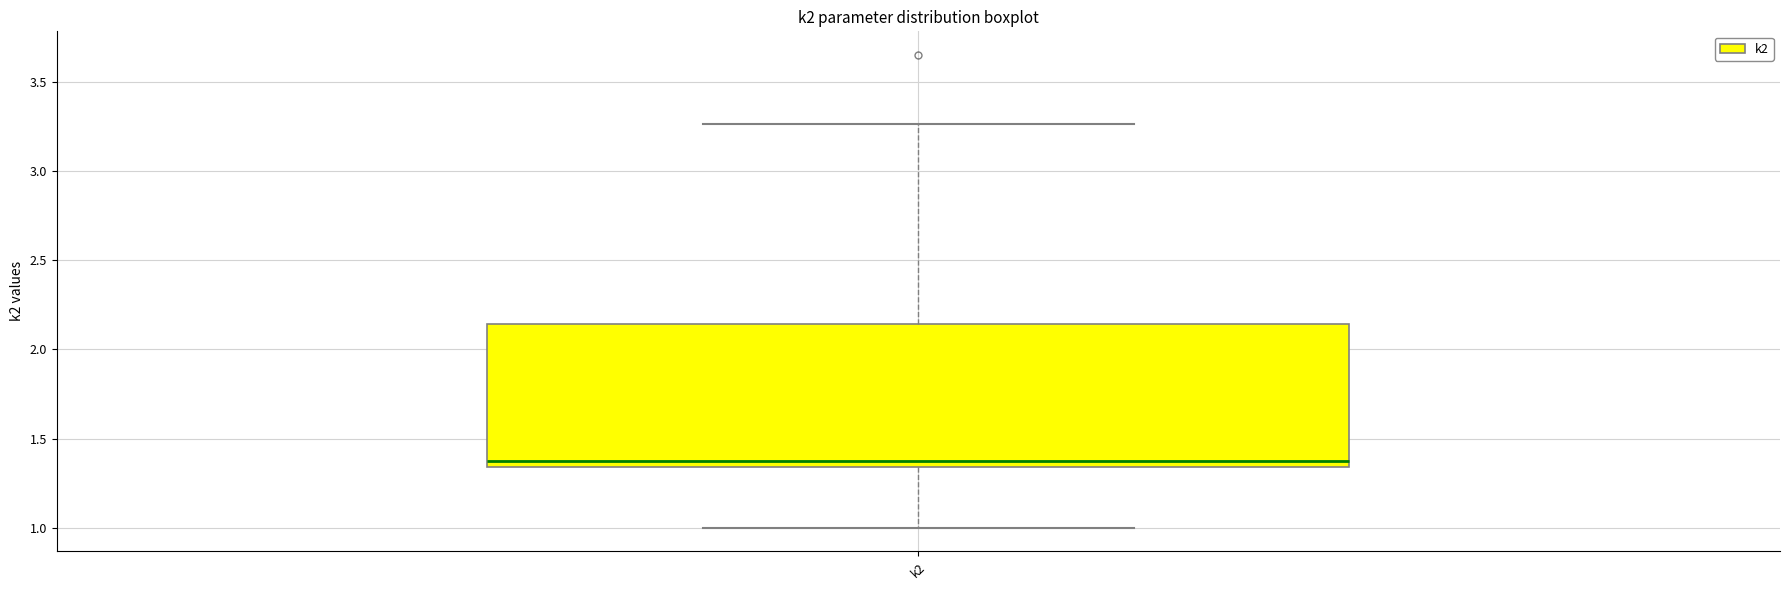

Transcribe this box plot: give where the median line is, the range the box spans, and where the two whiskers end, as read against the y-axis. The values are not printed on the chart, so give them approximately, as read against the axis.

median 1.35 (just above the box's lower edge), box 1.35 to 2.15, whiskers 1.00 to 3.25